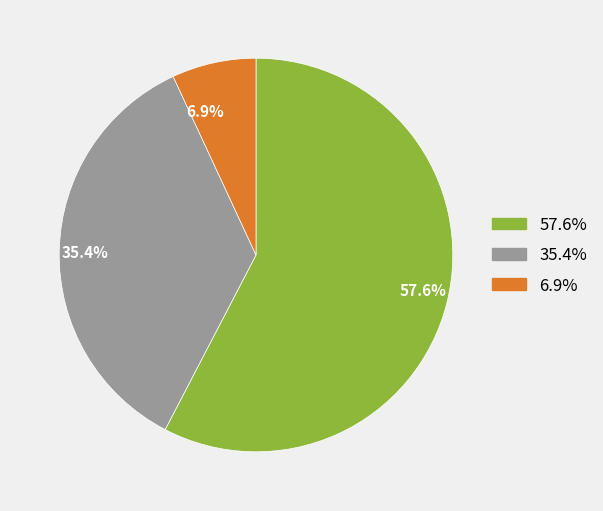

Which slice is the smallest?

6.9%